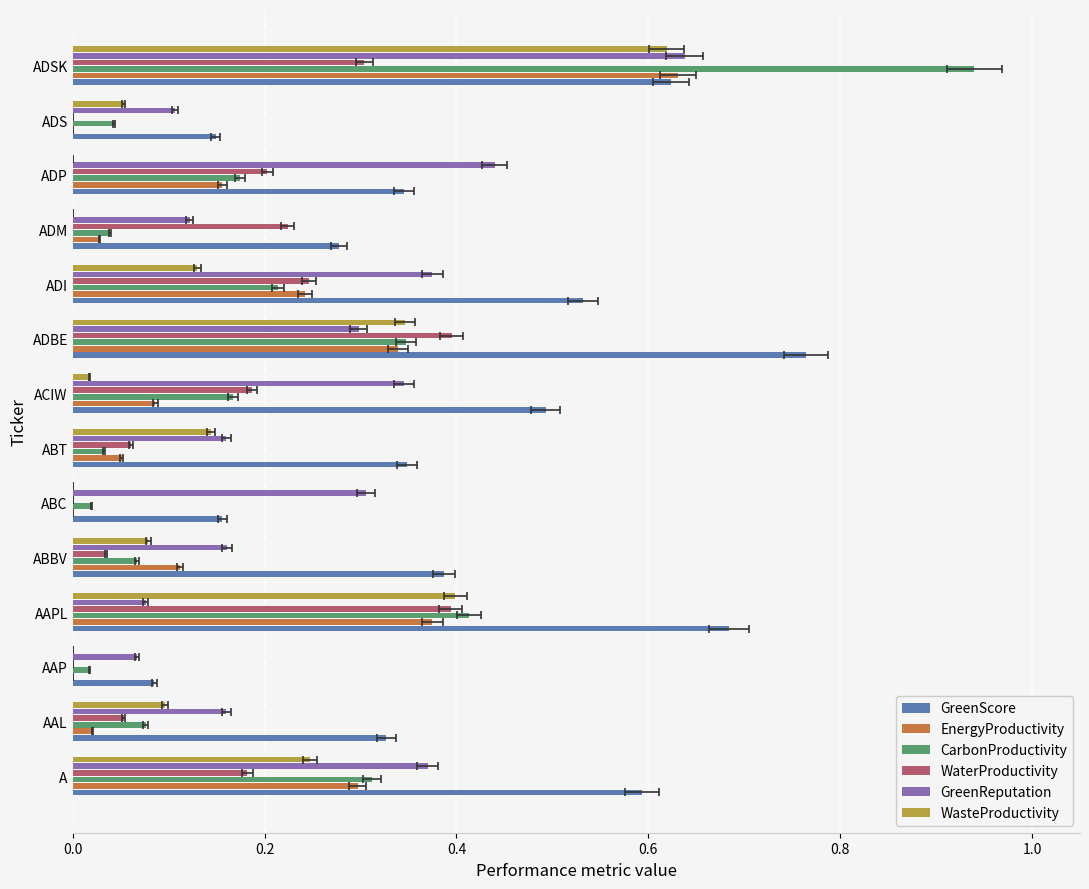

What position from the left is ABBV?

5